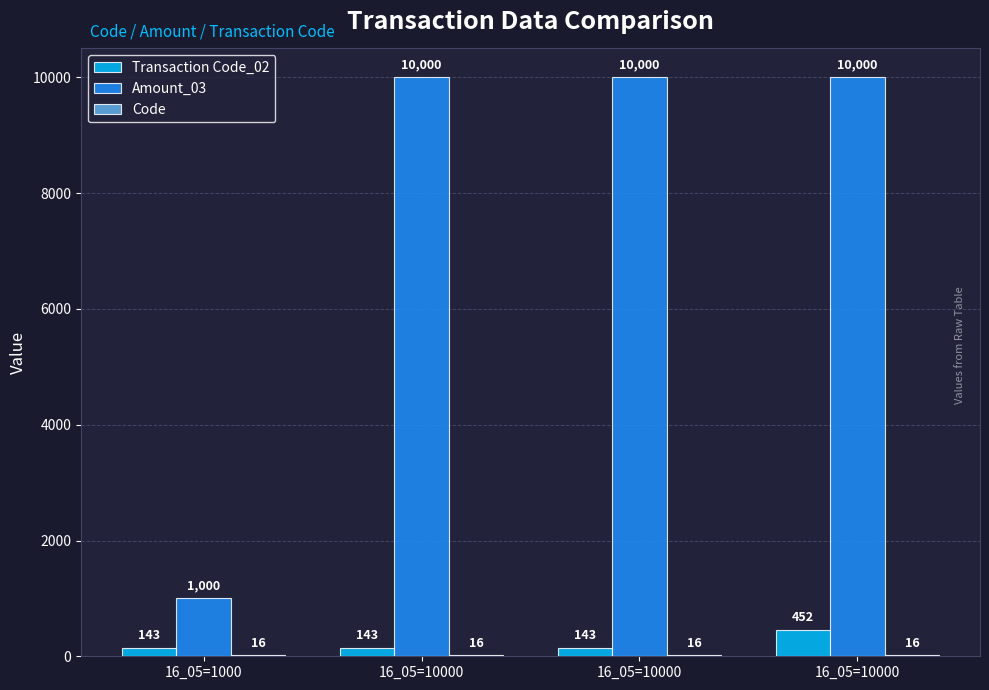

What is the difference between the second highest and minimum values in the Amount_03 series?

9000